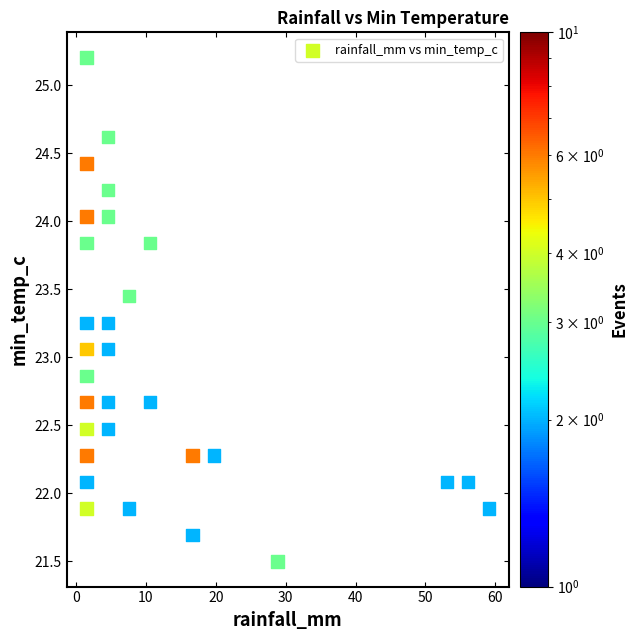

What is the range of X values (max minus min)?

57.6